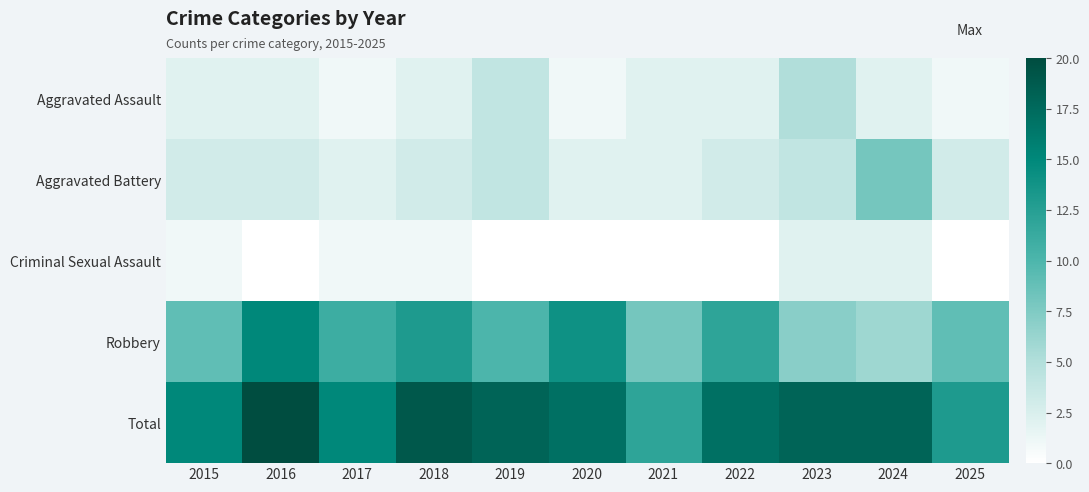

What is the difference between the highest and lowest values at 2016?

20